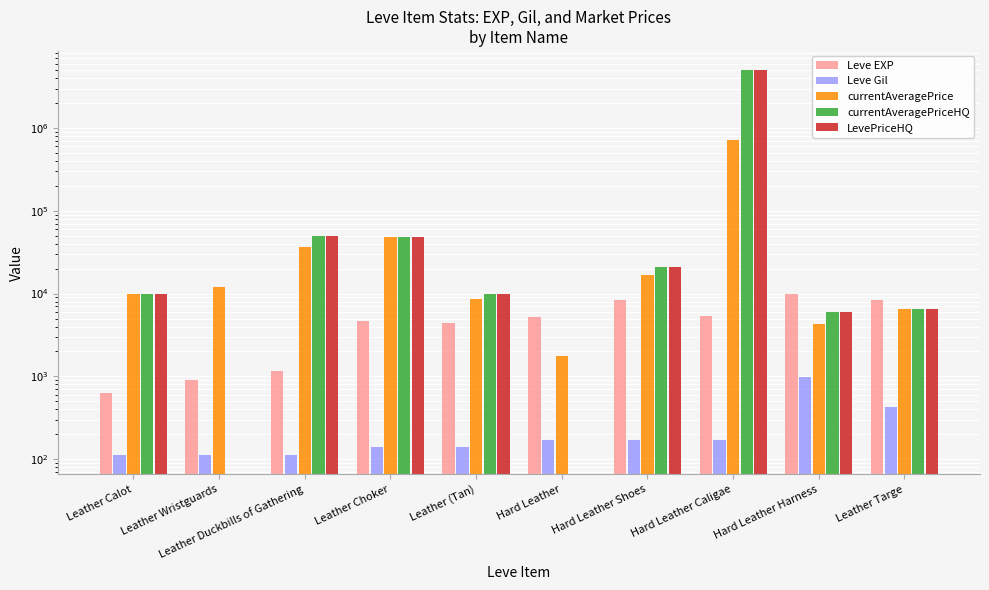

Reading right to left, transcribe all the data shown in this chart.

Leve EXP: Leather Targe=8430.0	Hard Leather Harness=9990.0	Hard Leather Caligae=5330.0	Hard Leather Shoes=8430.0	Hard Leather=5220.0	Leather (Tan)=4410.0	Leather Choker=4660.0	Leather Duckbills of Gathering=1160.0	Leather Wristguards=900.0	Leather Calot=630.0
Leve Gil: Leather Targe=430.0	Hard Leather Harness=990.0	Hard Leather Caligae=172.0	Hard Leather Shoes=172.0	Hard Leather=170.0	Leather (Tan)=140.0	Leather Choker=140.0	Leather Duckbills of Gathering=113.0	Leather Wristguards=112.0	Leather Calot=112.0
currentAveragePrice: Leather Targe=6499.5	Hard Leather Harness=4334.5	Hard Leather Caligae=722286.4	Hard Leather Shoes=16668.0	Hard Leather=1757.6	Leather (Tan)=8530.5	Leather Choker=47777.0	Leather Duckbills of Gathering=36673.0	Leather Wristguards=12004.0	Leather Calot=10001.7
currentAveragePriceHQ: Leather Targe=6499.5	Hard Leather Harness=6000.0	Hard Leather Caligae=5000000.0	Hard Leather Shoes=21000.0	Hard Leather=0.0	Leather (Tan)=9999.0	Leather Choker=47777.0	Leather Duckbills of Gathering=50010.0	Leather Wristguards=0.0	Leather Calot=10002.0
LevePriceHQ: Leather Targe=6499.5	Hard Leather Harness=6000.0	Hard Leather Caligae=5000000.0	Hard Leather Shoes=21000.0	Hard Leather=0.0	Leather (Tan)=9999.0	Leather Choker=47777.0	Leather Duckbills of Gathering=50010.0	Leather Wristguards=0.0	Leather Calot=10002.0